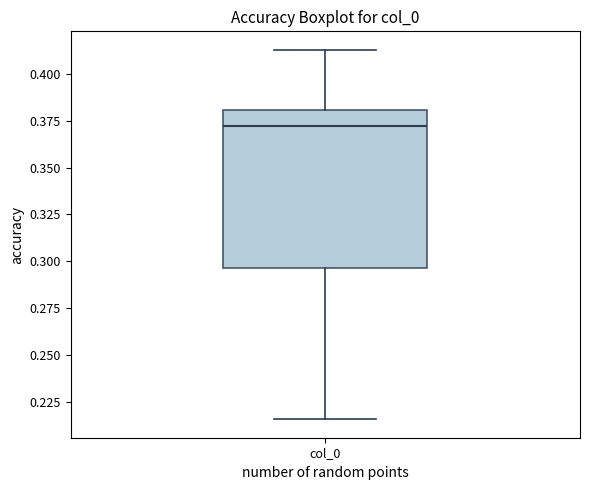

Transcribe this box plot: give where the median line is, the range the box spans, and where the two whiskers end, as read against the y-axis. The values are not printed on the chart, so give them approximately, as read against the axis.

median 0.370, box 0.295 to 0.380, whiskers 0.215 to 0.415